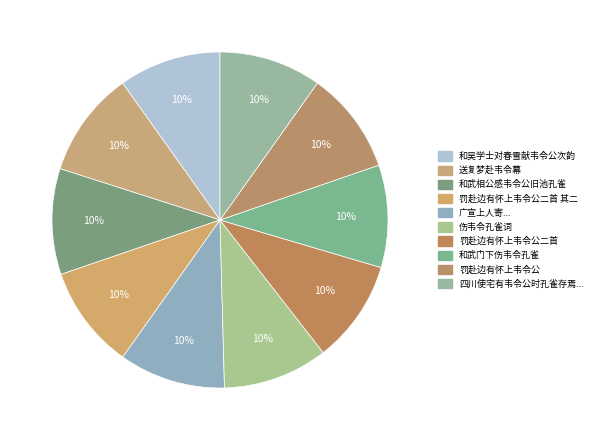

Which slice is the smallest?

和吴学士对春雪献韦令公次韵